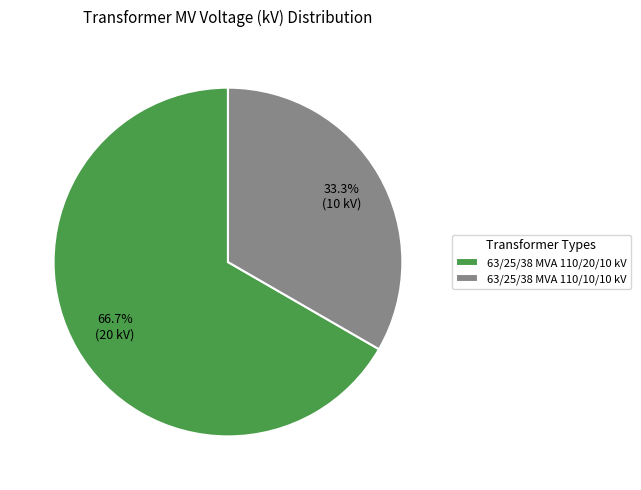

To the nearest percent, what is the difference between the largest and smallest slice percentages?

33%